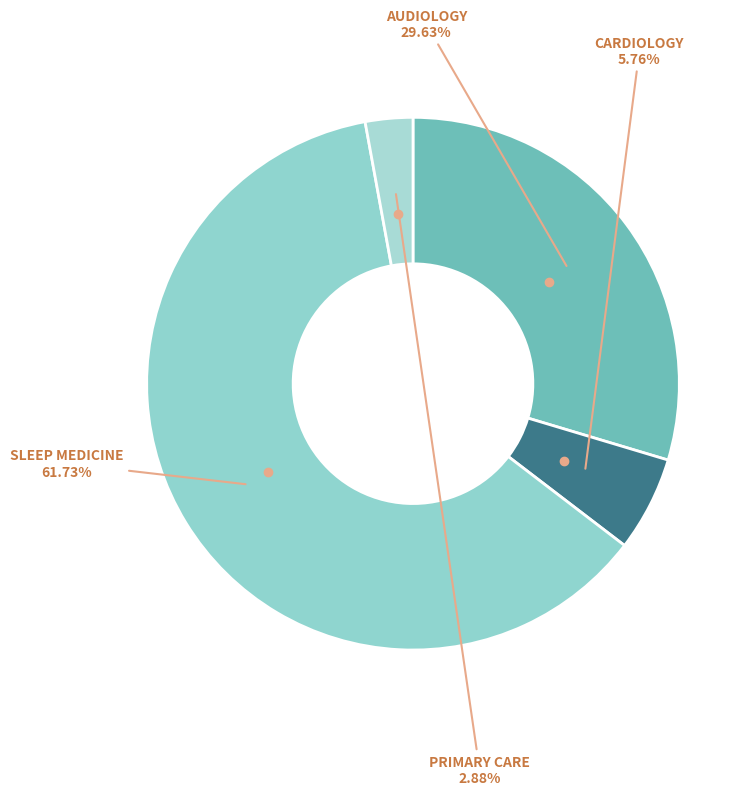

To the nearest percent, what is the average slice percentage?

25%